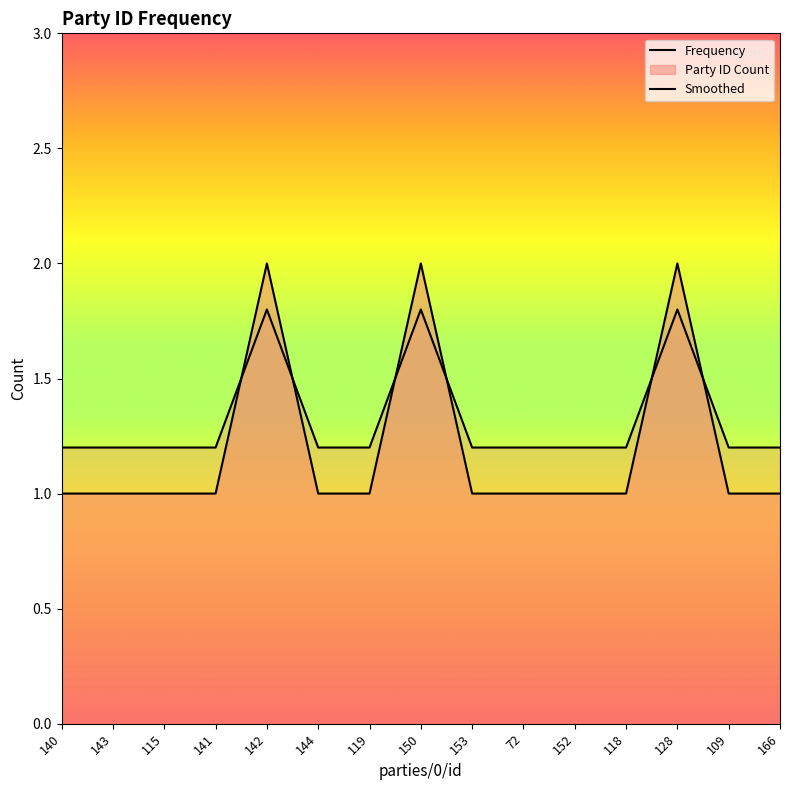

What is the sum of the Smoothed values at 115 and 119?

2.4